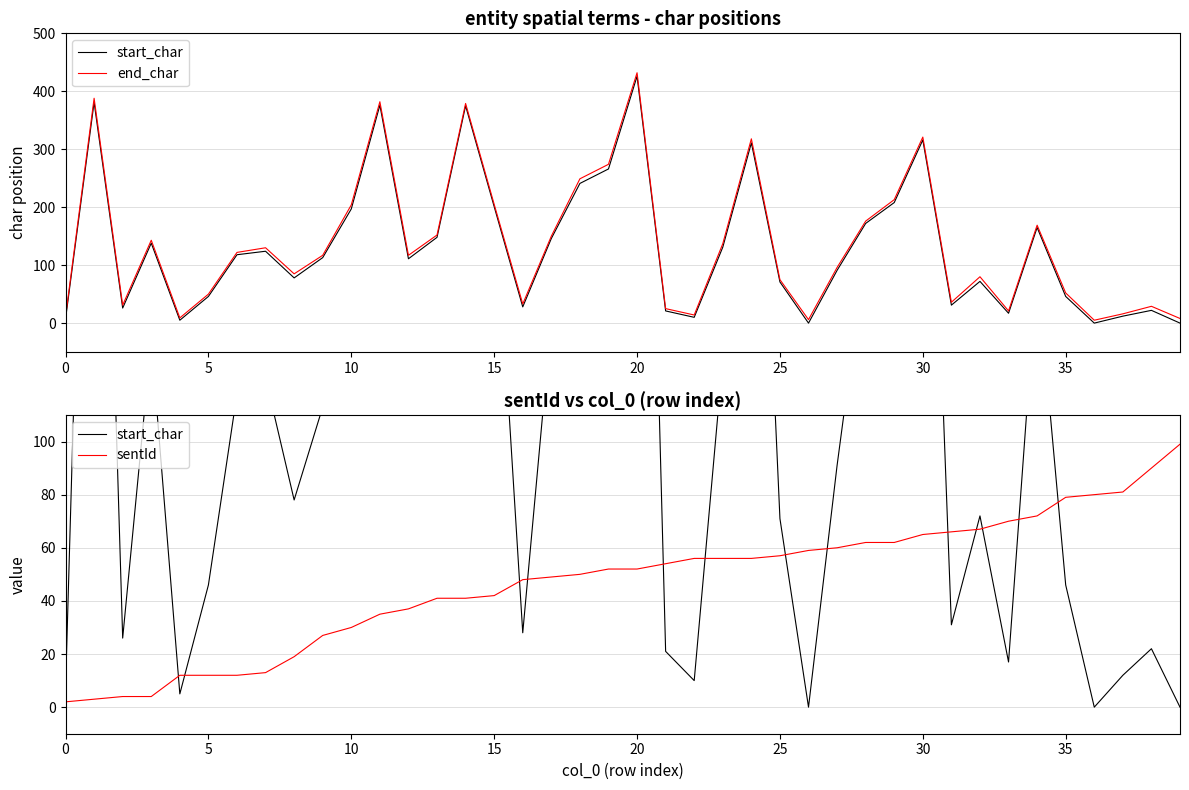

True or false: end_char has a value of 29 at 38.

True